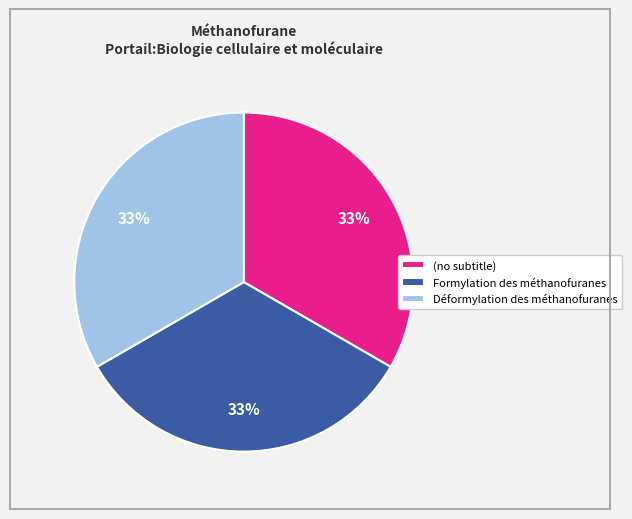

Approximately how many times larger is the value at Déformylation des méthanofuranes compared to (no subtitle)?

1.0